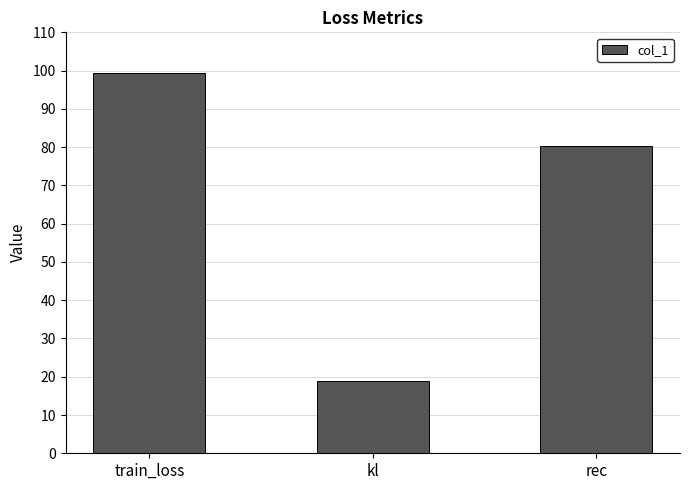

At which label does the data first exceed 80?

train_loss